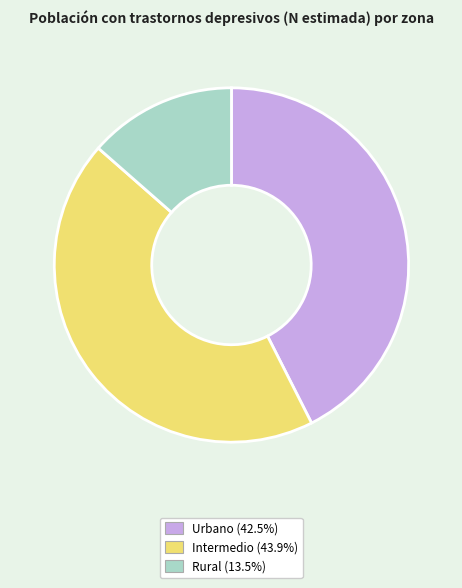

Which slice is the largest?

Intermedio